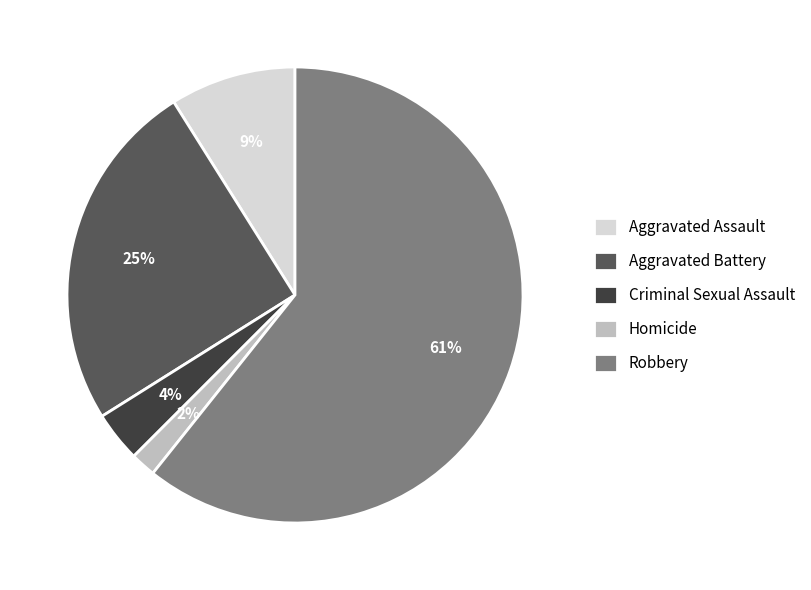

Which slice is the smallest?

Homicide